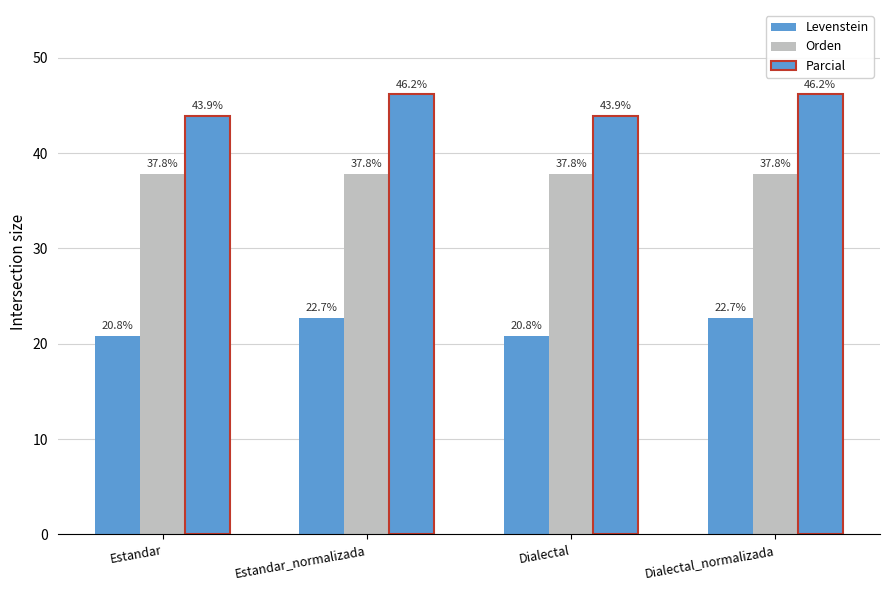

Between Estandar_normalizada and Dialectal, which series saw the biggest shift?

Parcial